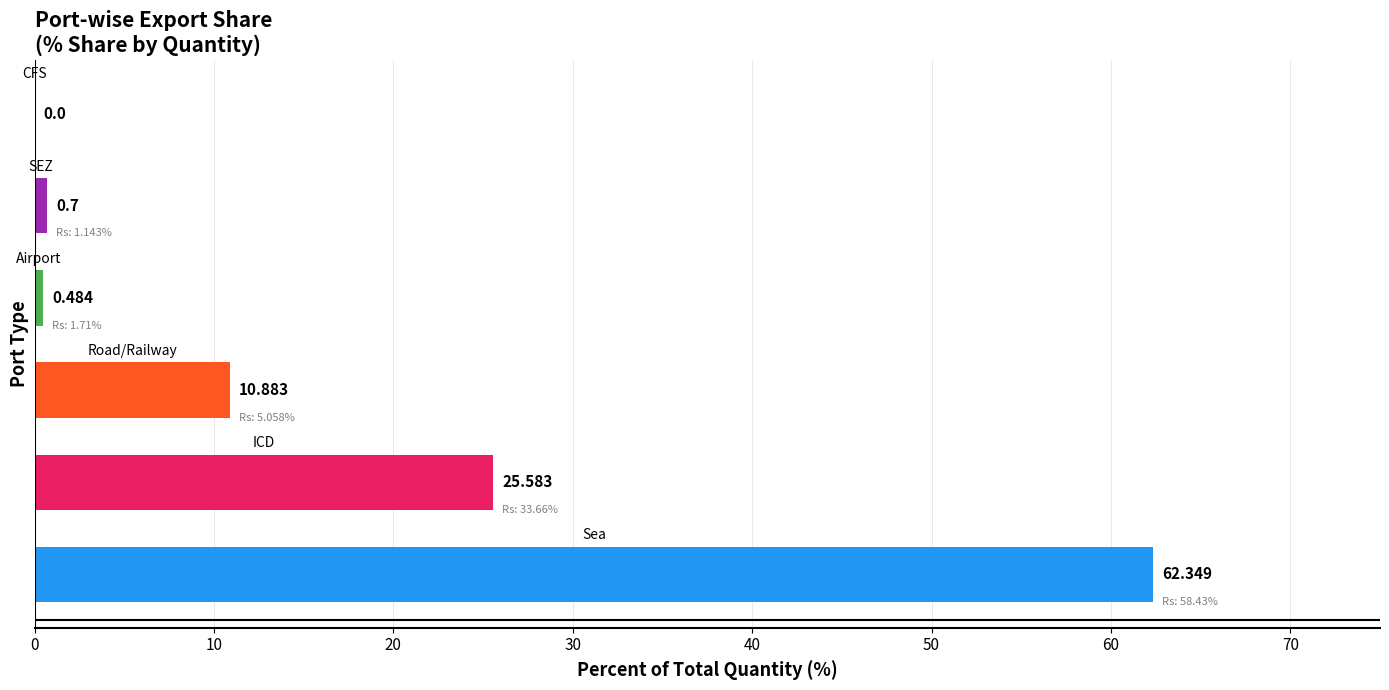

List the labels in order of value, smallest first.

CFS, Airport, SEZ, Road/Railway, ICD, Sea